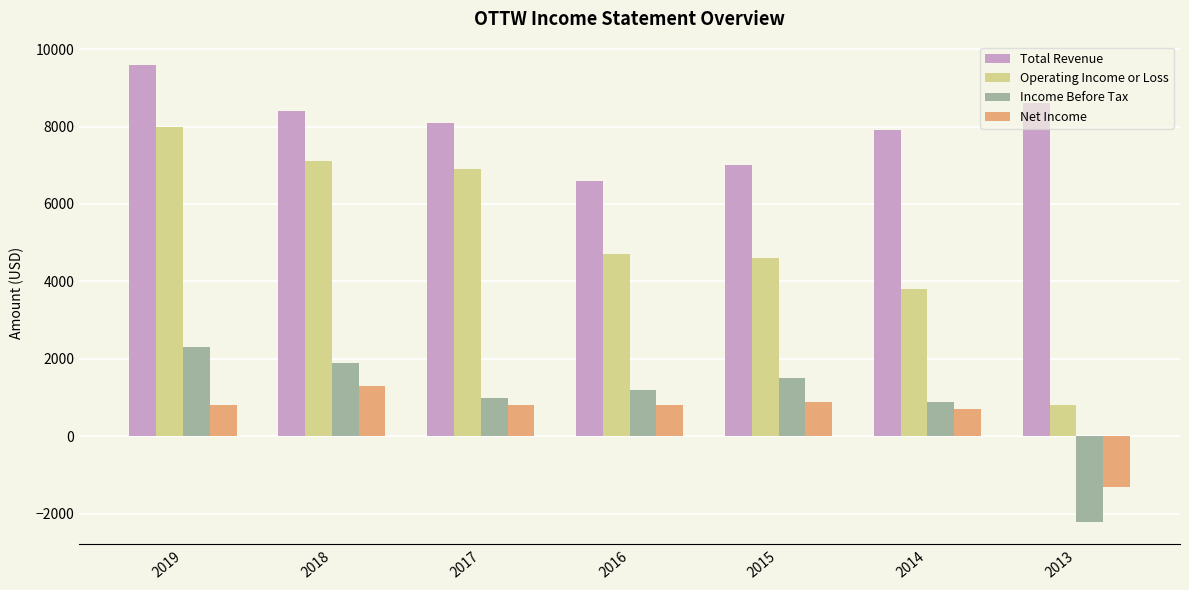

Which series has the largest total across all categories?

Total Revenue